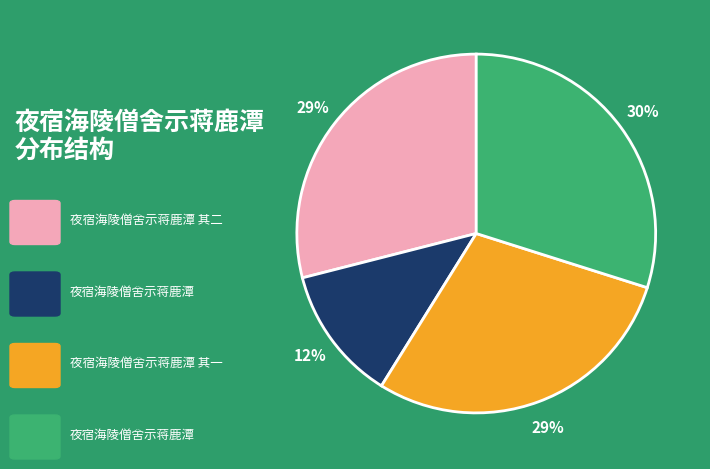

To the nearest percent, what is the average slice percentage?

25%